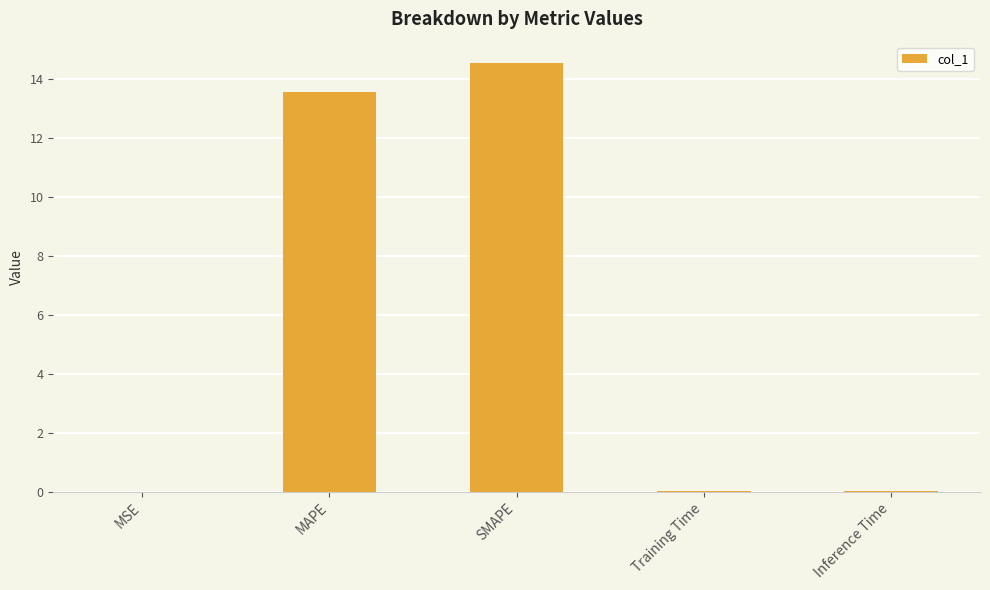

What is the greatest value displayed?

14.6